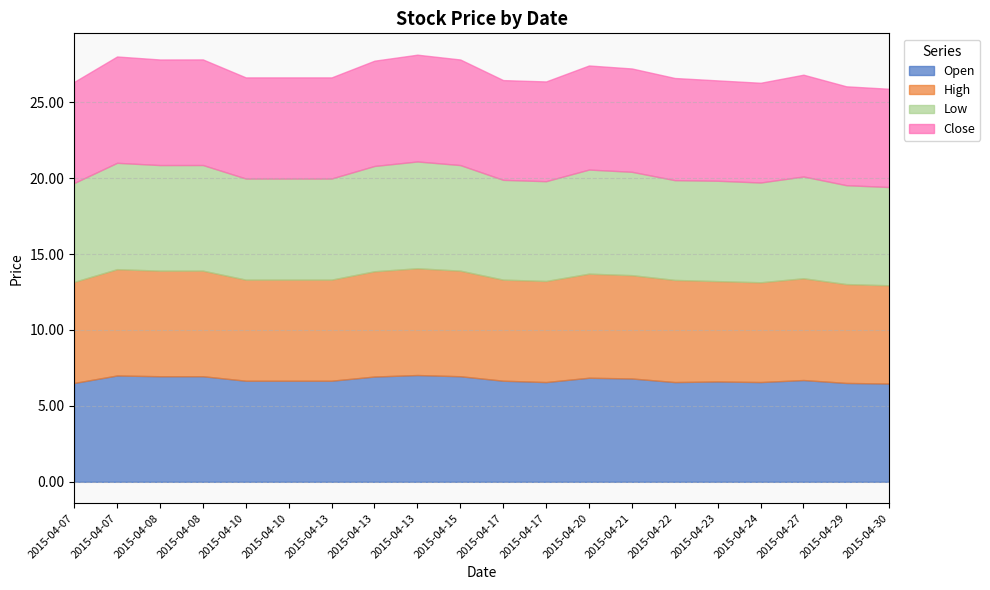

True or false: Open has a value of 2.0 at 2015-04-13.

False